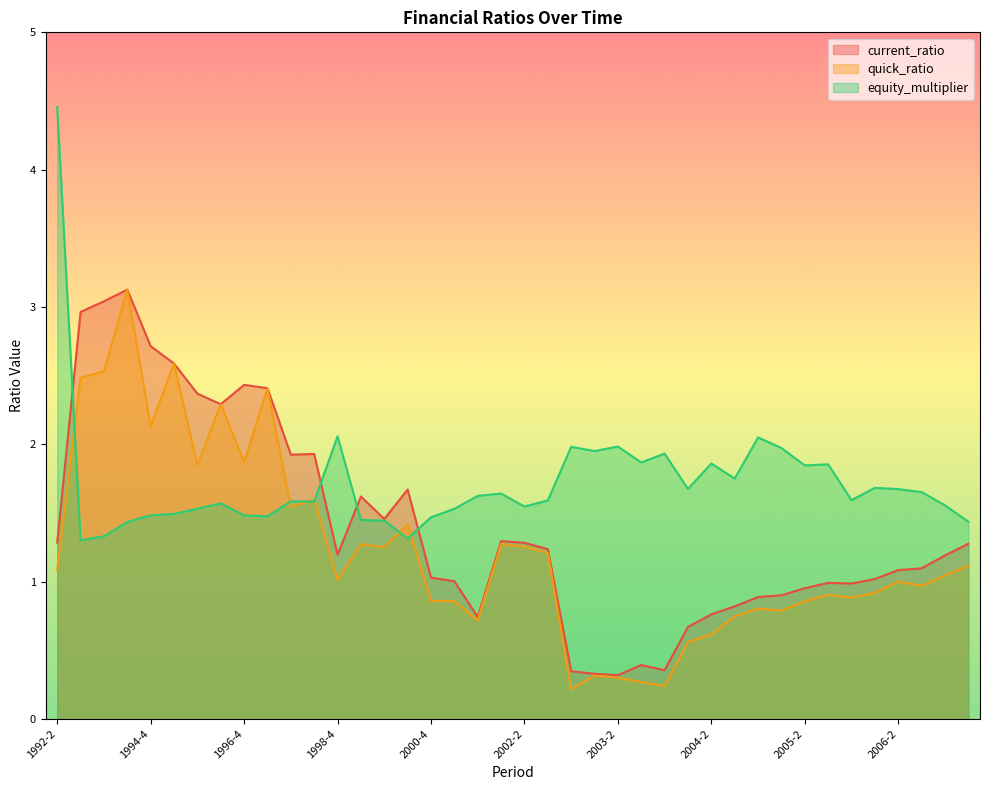

Between 2006-4 and 1999-4, which is larger?

1999-4